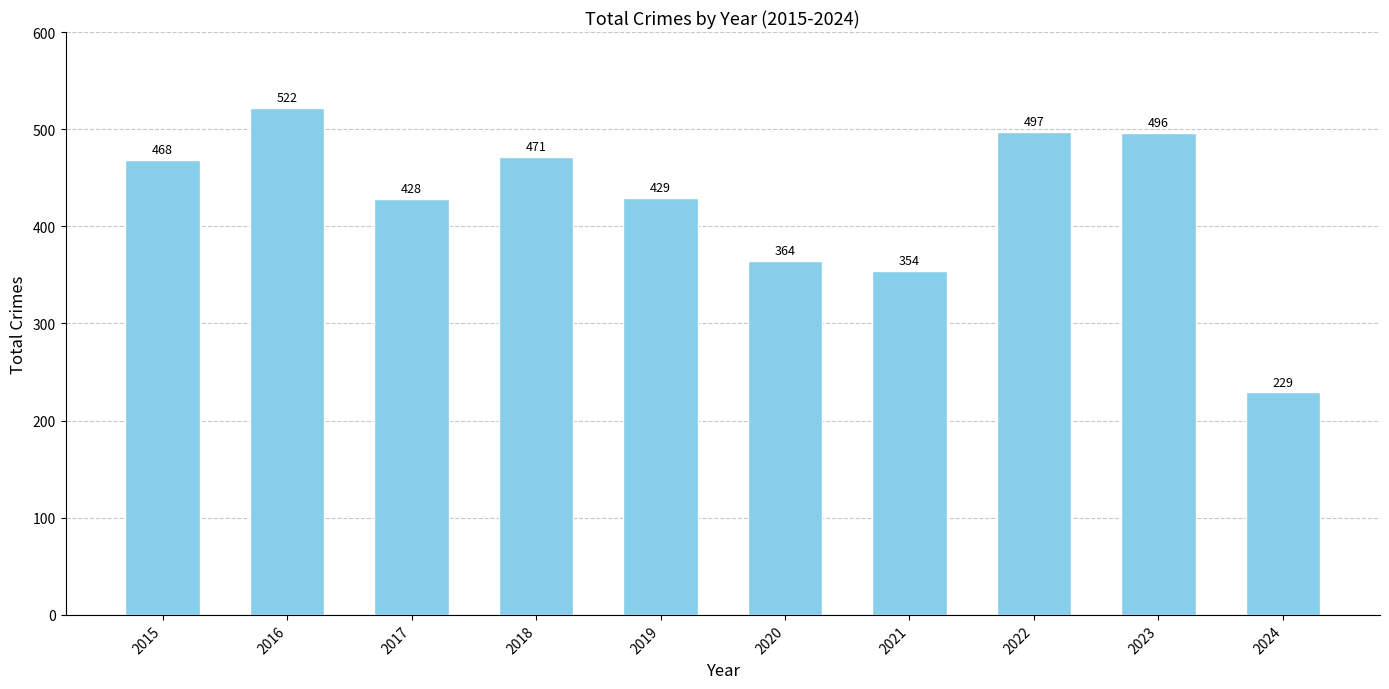

What is the difference between the second highest and minimum values?

268